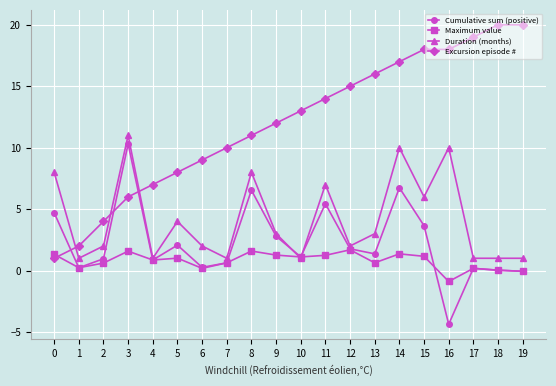

Rank the series by their maximum value, from lowest to highest.

Maximum value, Cumulative sum (positive), Duration (months), Excursion episode #